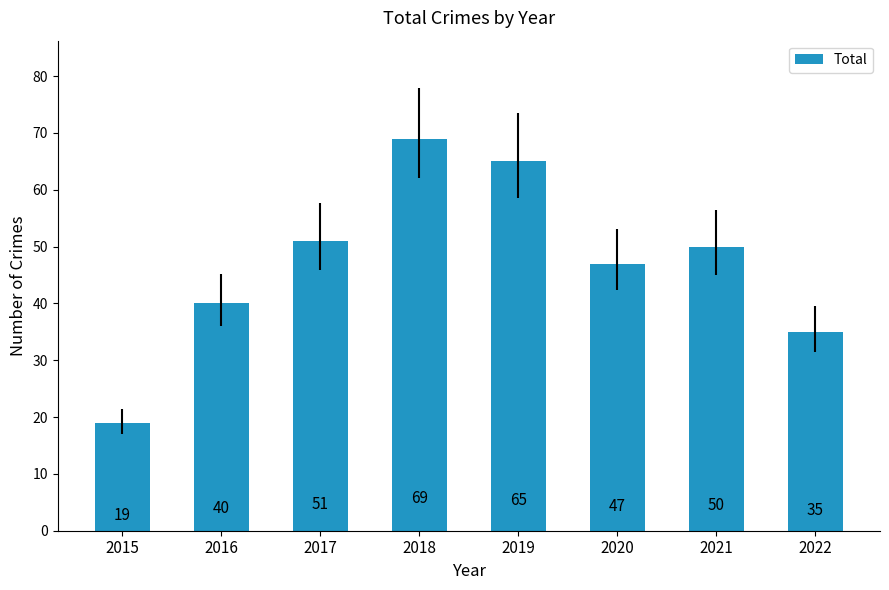

The chart shows a value of 50 at 2021. True or false?

True